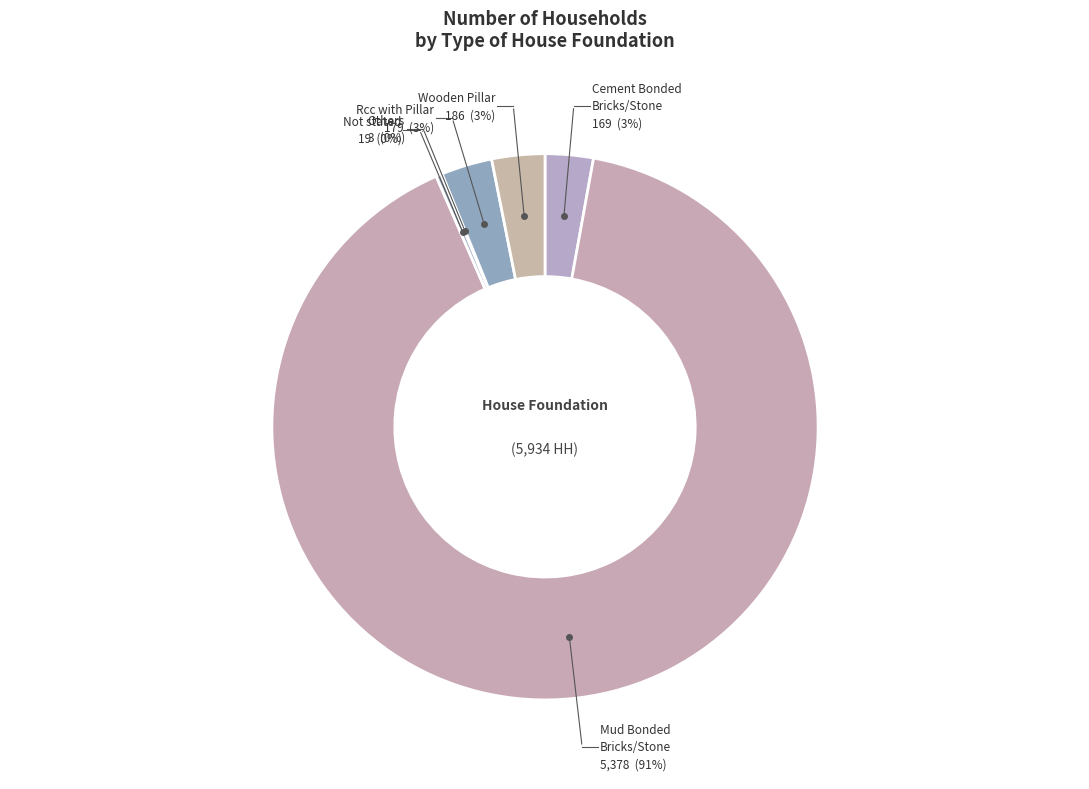

What percentage do Wooden Pillar and Others together represent?

3.2%